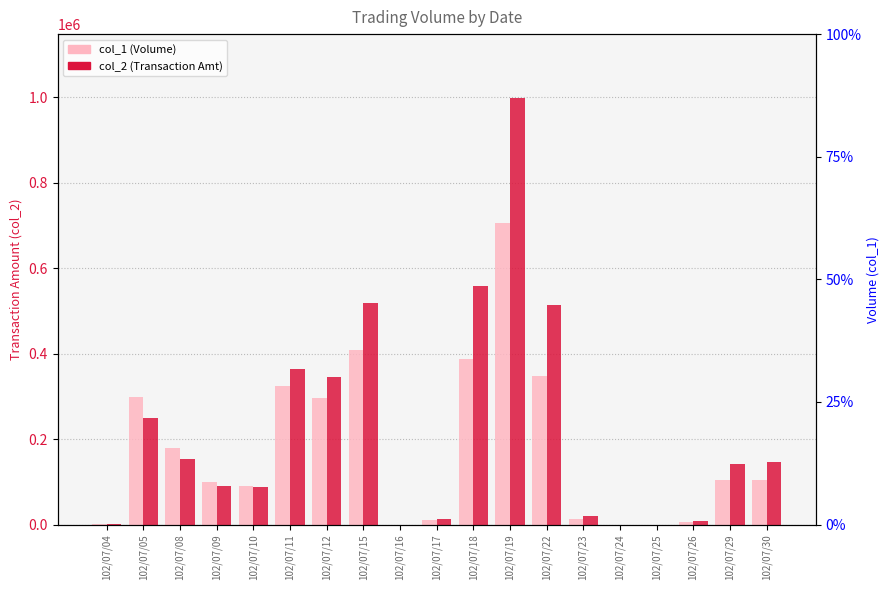

Rank the categories by col_1 (Volume) value from highest to lowest.

102/07/19, 102/07/15, 102/07/18, 102/07/22, 102/07/11, 102/07/05, 102/07/12, 102/07/08, 102/07/29, 102/07/30, 102/07/09, 102/07/10, 102/07/23, 102/07/17, 102/07/26, 102/07/04, 102/07/16, 102/07/24, 102/07/25